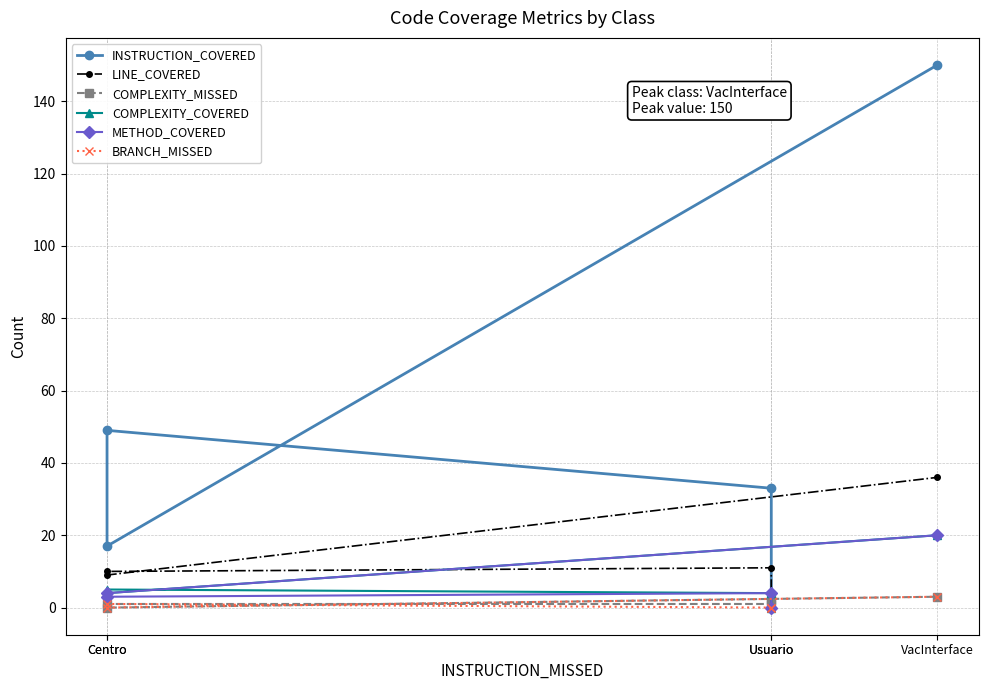

True or false: COMPLEXITY_MISSED and METHOD_COVERED intersect in this chart.

True